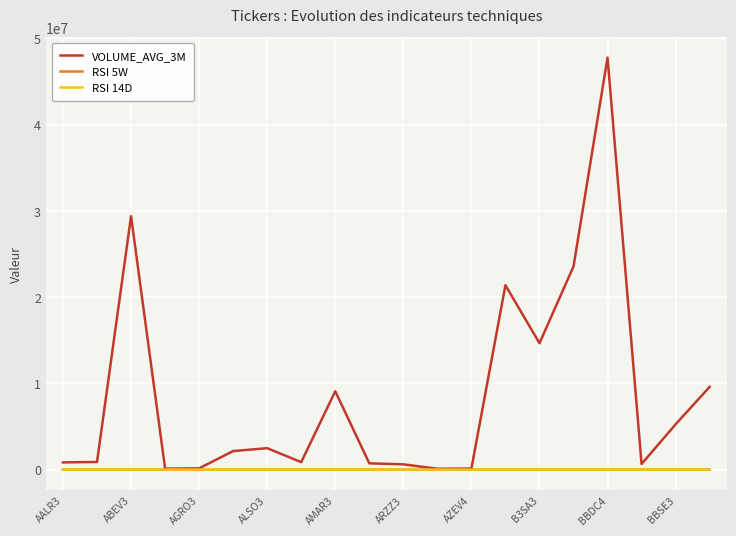

Does the chart have visible grid lines?

Yes